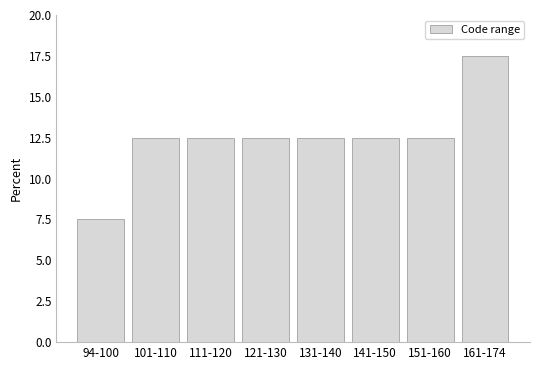

Reading left to right, list all the values displayed in this chart.

94-100=7.5	101-110=12.5	111-120=12.5	121-130=12.5	131-140=12.5	141-150=12.5	151-160=12.5	161-174=17.5